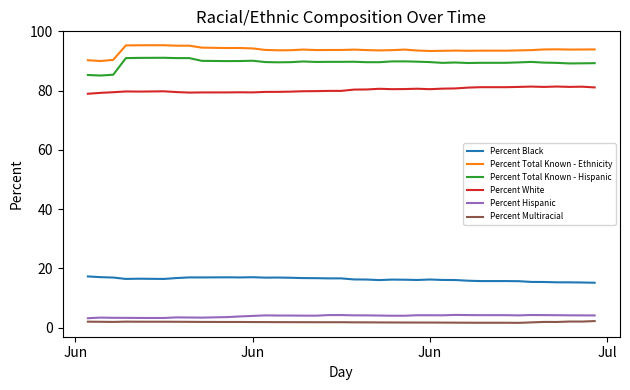

What are all the series names shown in the legend?

Percent Black, Percent Total Known - Ethnicity, Percent Total Known - Hispanic, Percent White, Percent Hispanic, Percent Multiracial